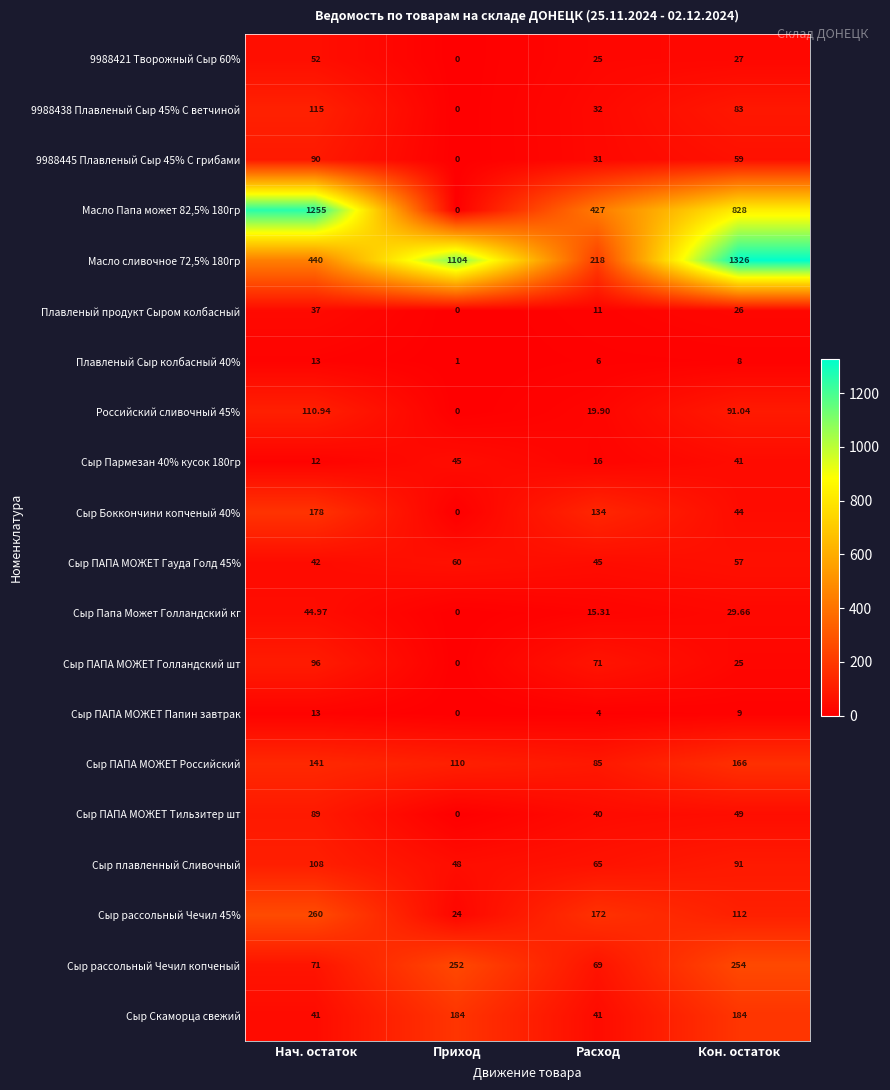

Which series has the widest spread of values?

Масло Папа может 82,5% 180гр